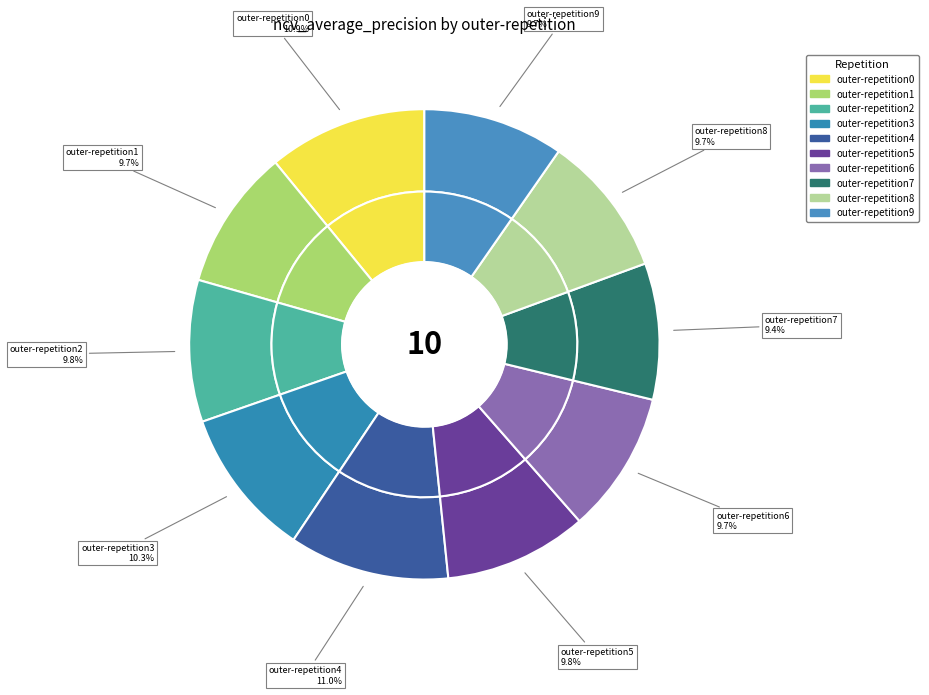

How many slices are in this pie chart?

10